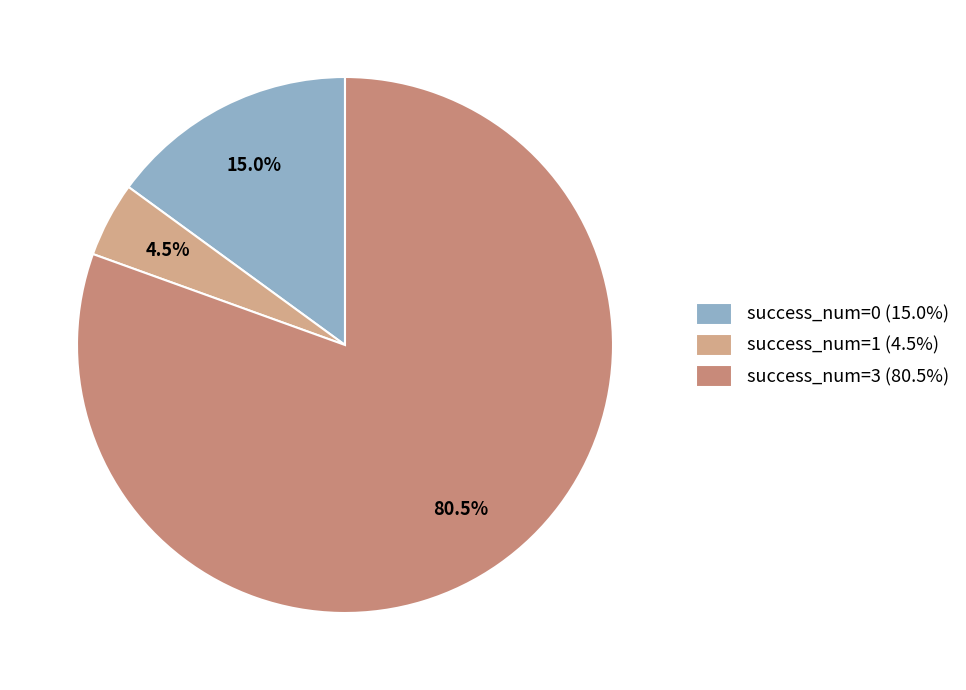

To the nearest percent, what is the average slice percentage?

33%